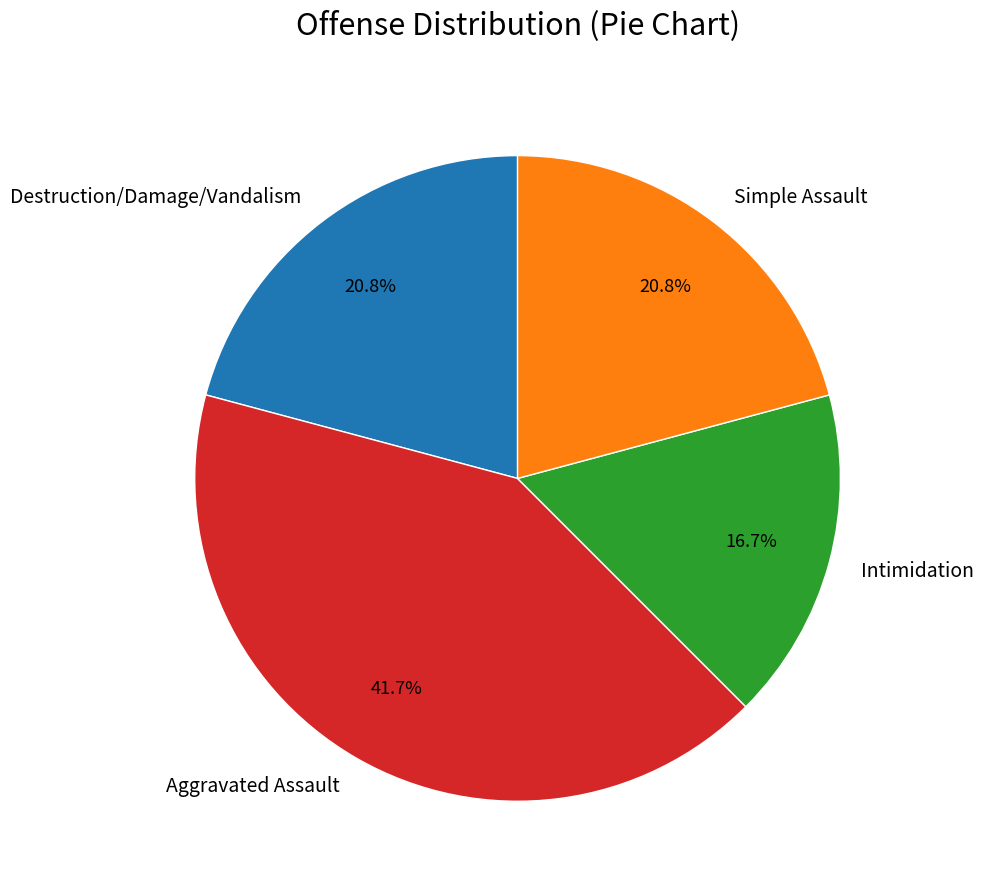

How many slices are in this pie chart?

4